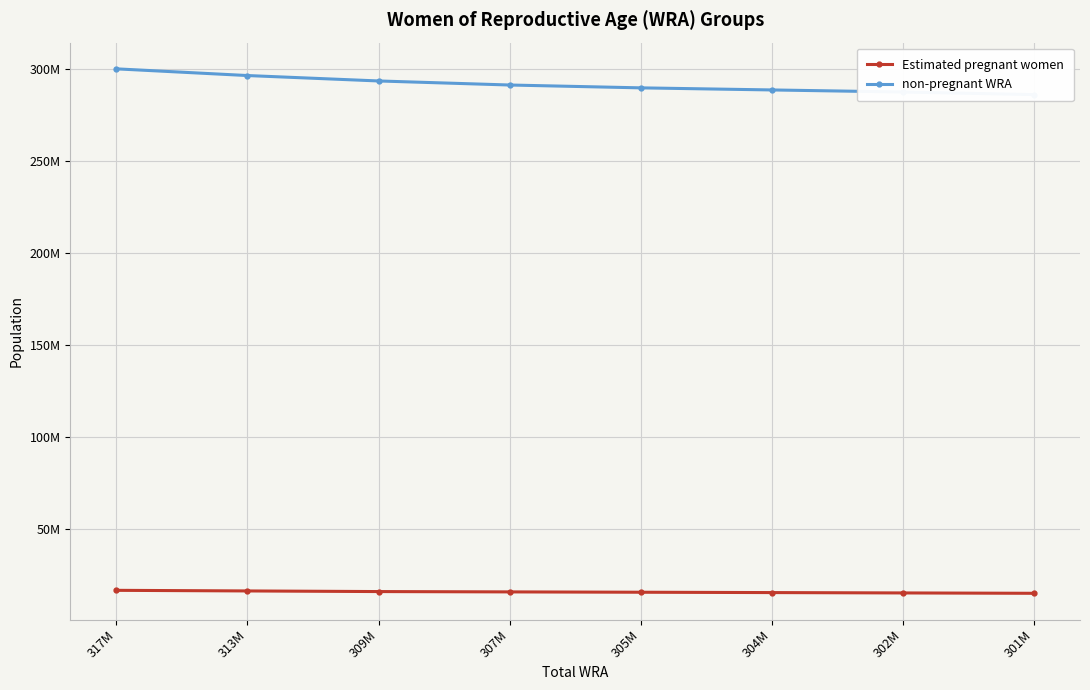

Rank the series by their maximum value, from lowest to highest.

Estimated pregnant women, non-pregnant WRA